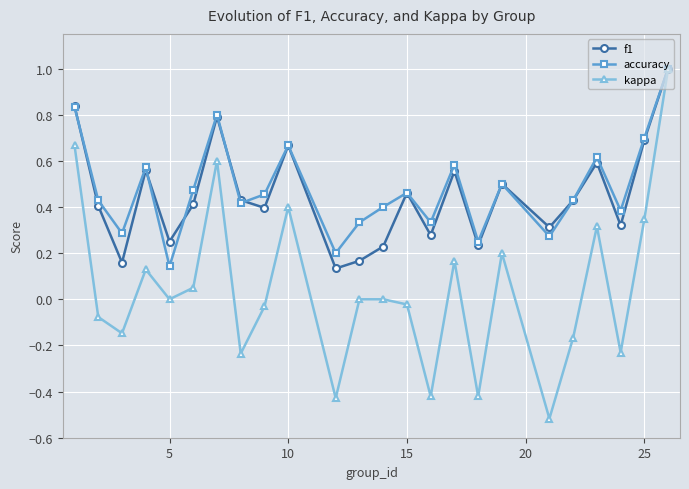

True or false: kappa has more than 1 interior local peaks.

True